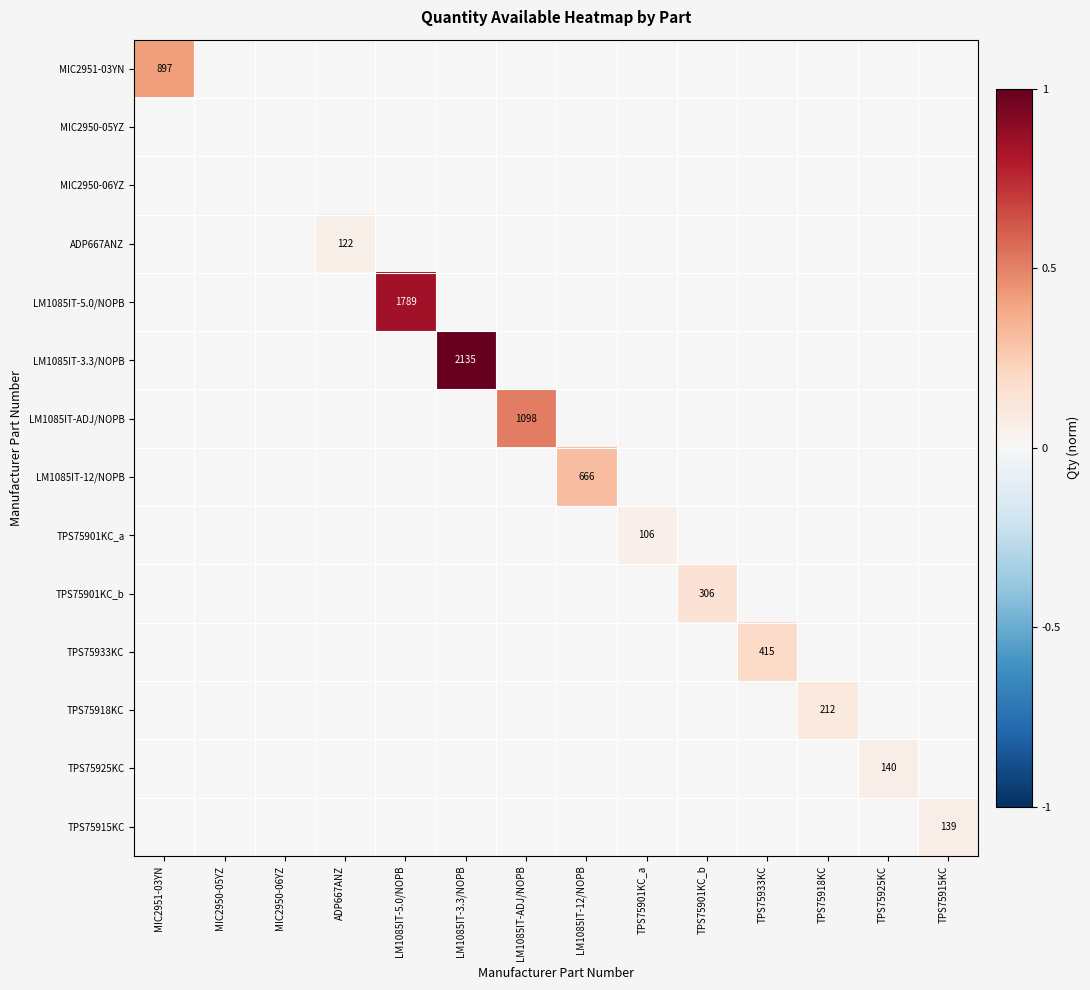

List the series in order of their peak value, lowest first.

MIC2950-05YZ, MIC2950-06YZ, TPS75901KC_a, ADP667ANZ, TPS75915KC, TPS75925KC, TPS75918KC, TPS75901KC_b, TPS75933KC, LM1085IT-12/NOPB, MIC2951-03YN, LM1085IT-ADJ/NOPB, LM1085IT-5.0/NOPB, LM1085IT-3.3/NOPB